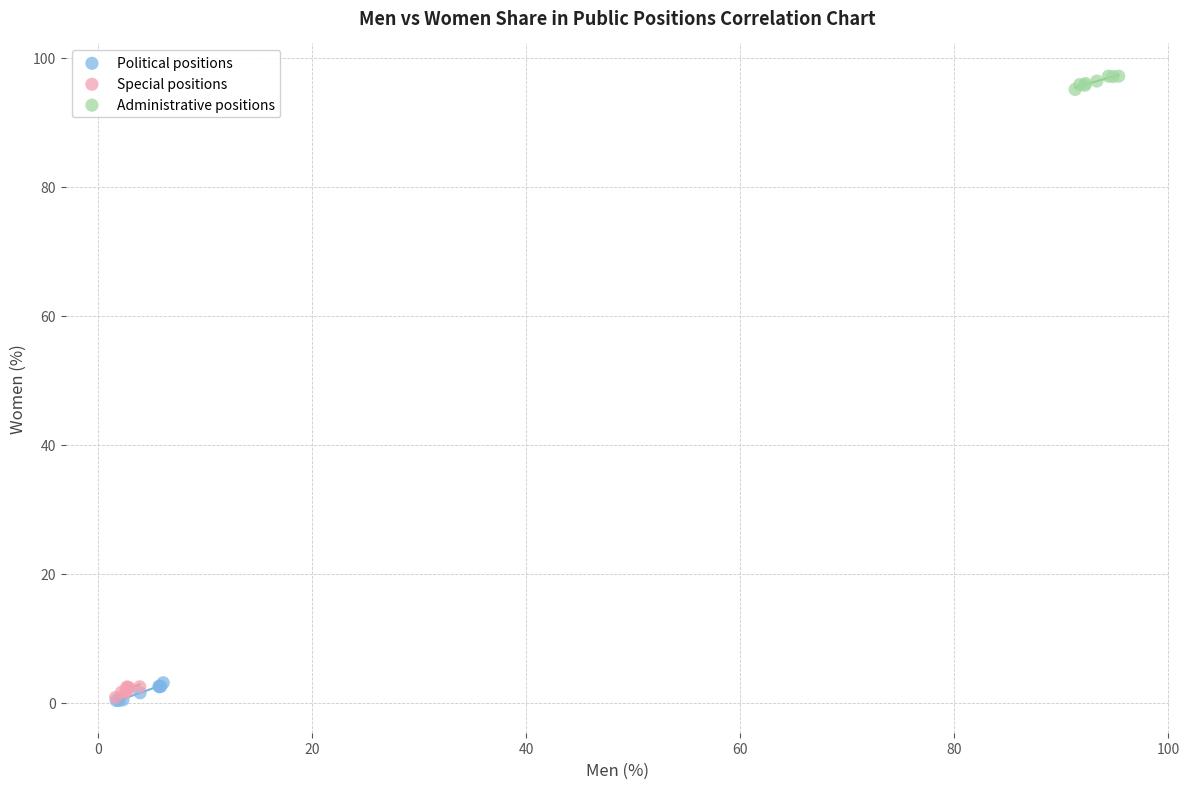

Which series reaches the maximum Y coordinate?

Administrative positions